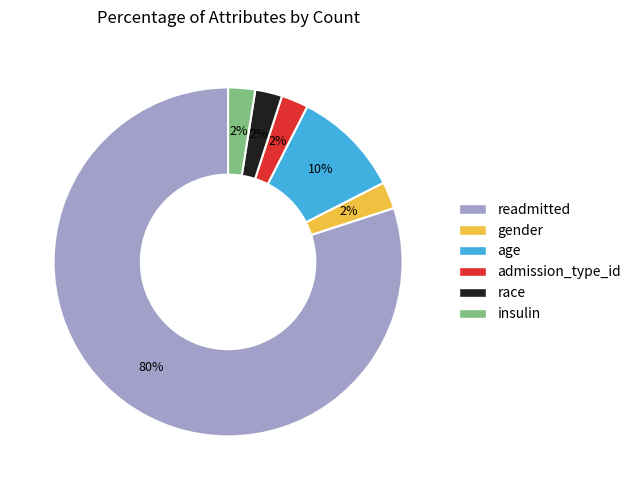

The gender slice represents 2% of the pie. True or false?

True